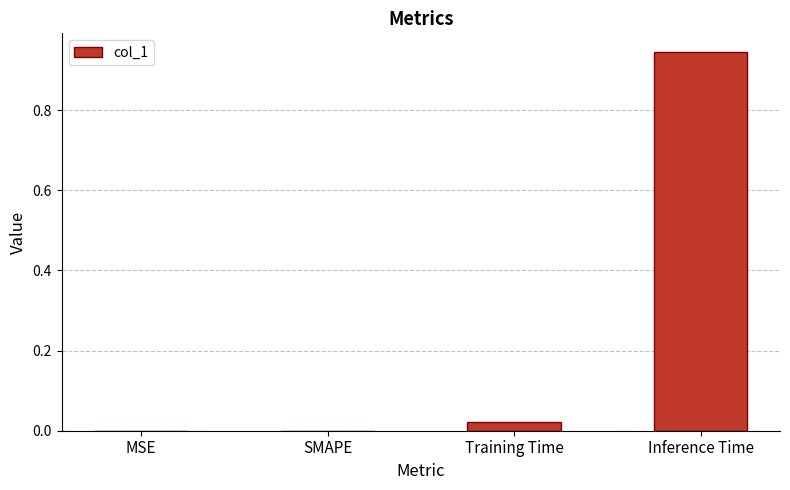

How many series are shown in this chart?

1